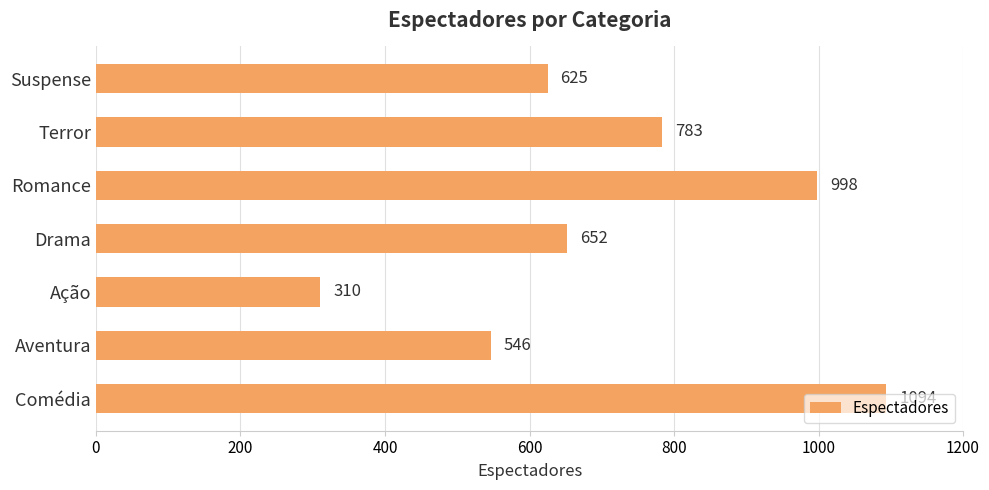

List the labels in order of value, largest first.

Comédia, Romance, Terror, Drama, Suspense, Aventura, Ação